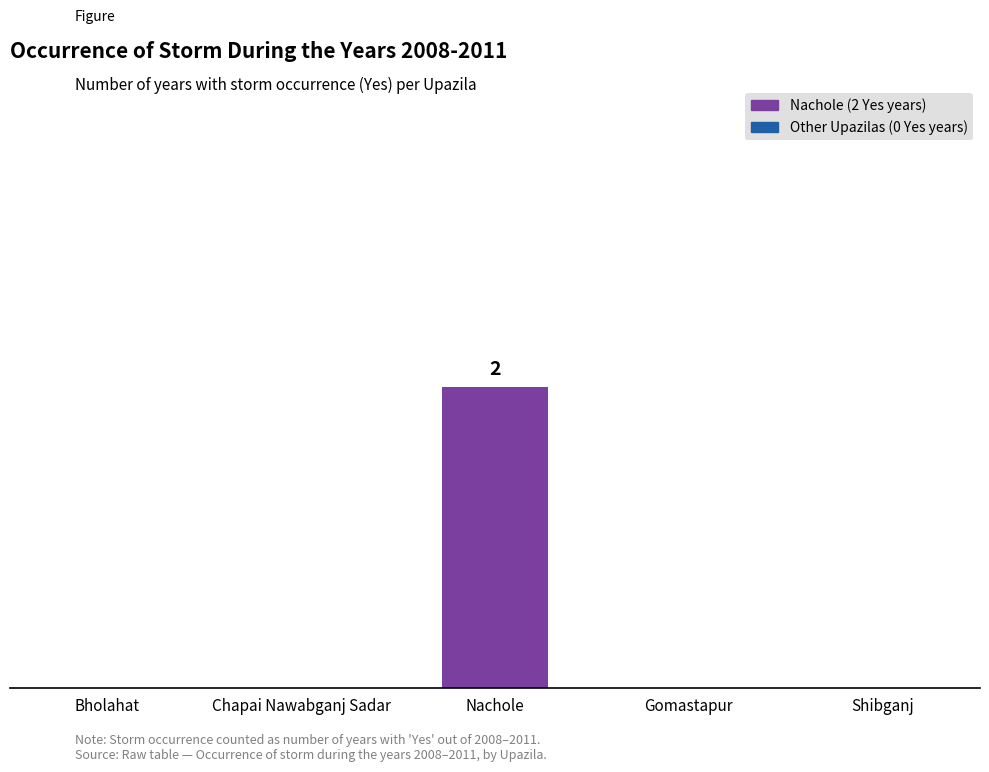

What is the maximum value shown in the chart?

2